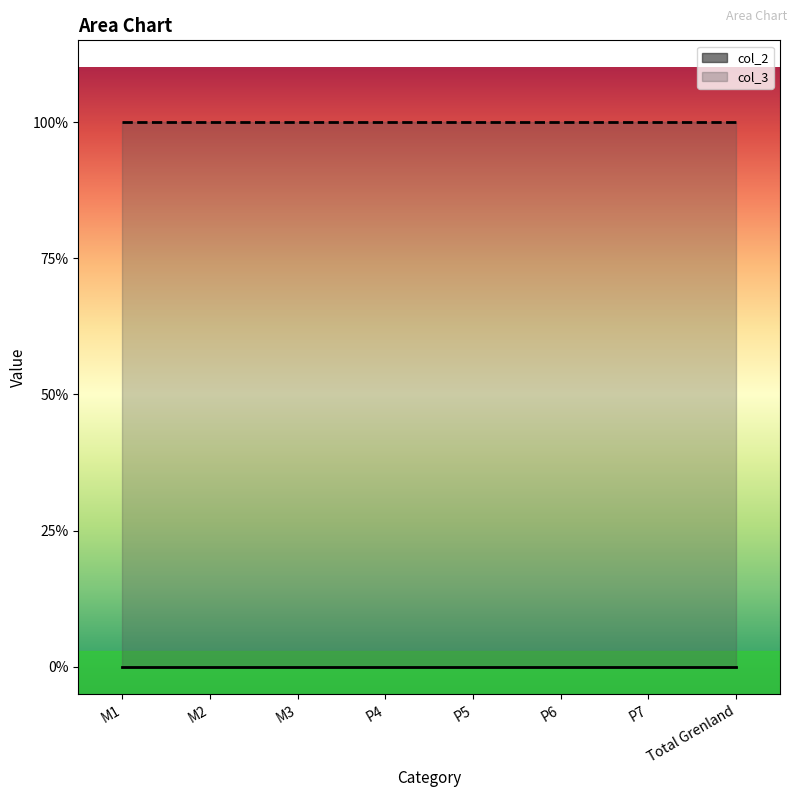

True or false: col_3 and col_2 intersect in this chart.

False